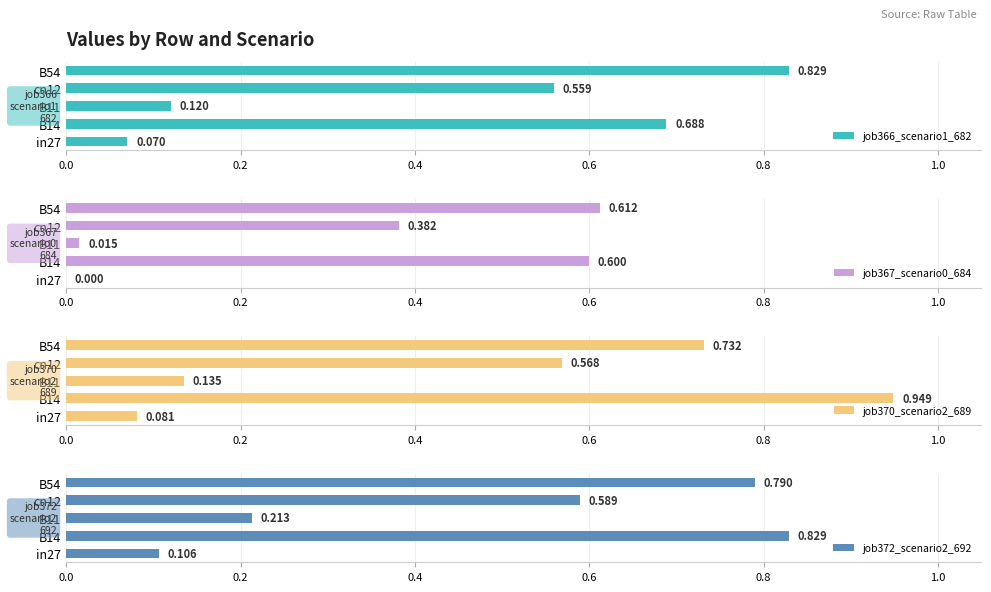

What is the difference between the maximum and minimum values in the job370_scenario2_689 series?

0.9